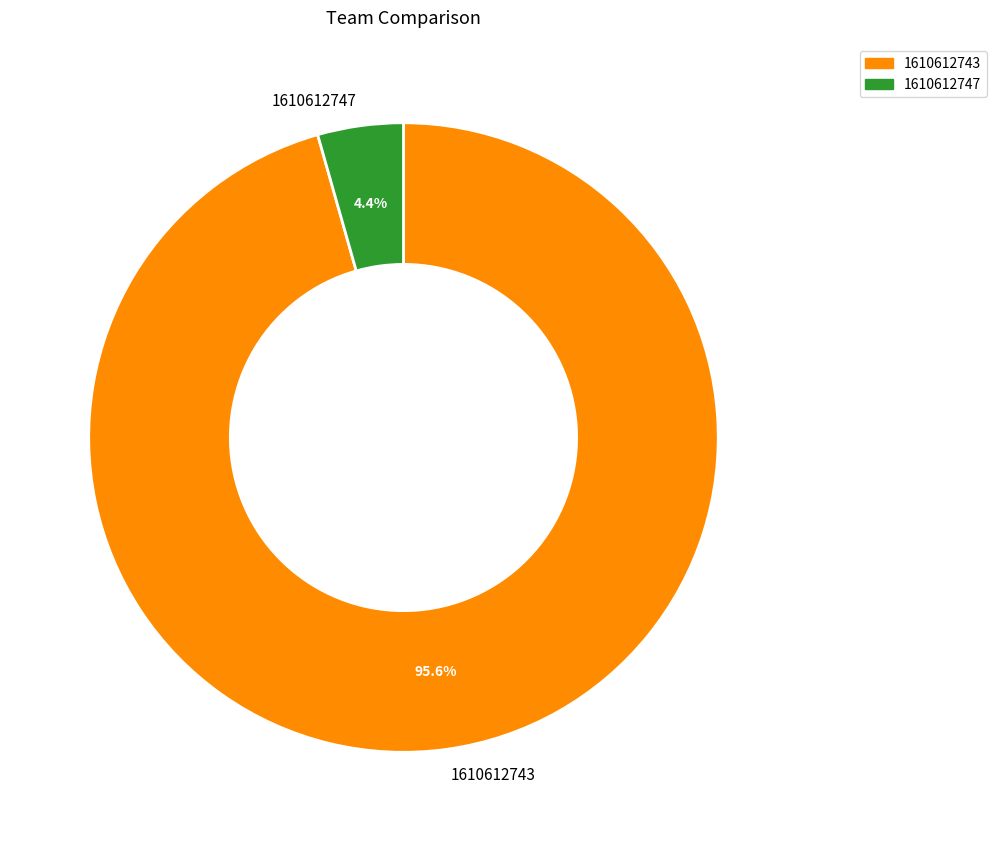

To the nearest percent, what is the average slice percentage?

50%